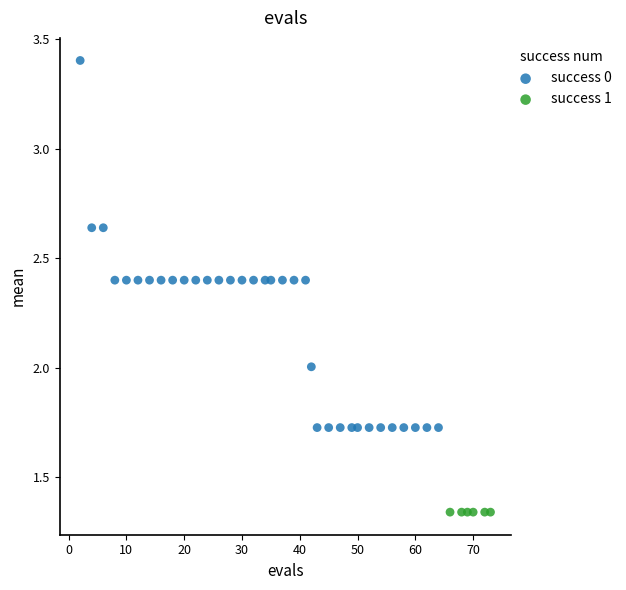

Which series reaches the minimum Y coordinate?

success 1